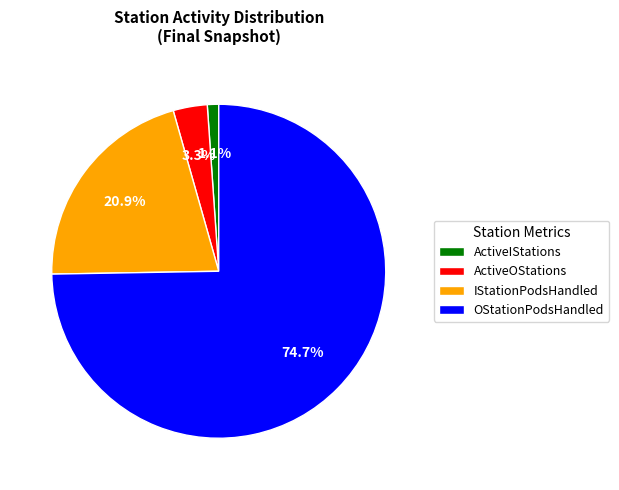

Between IStationPodsHandled and ActiveOStations, which is larger?

IStationPodsHandled